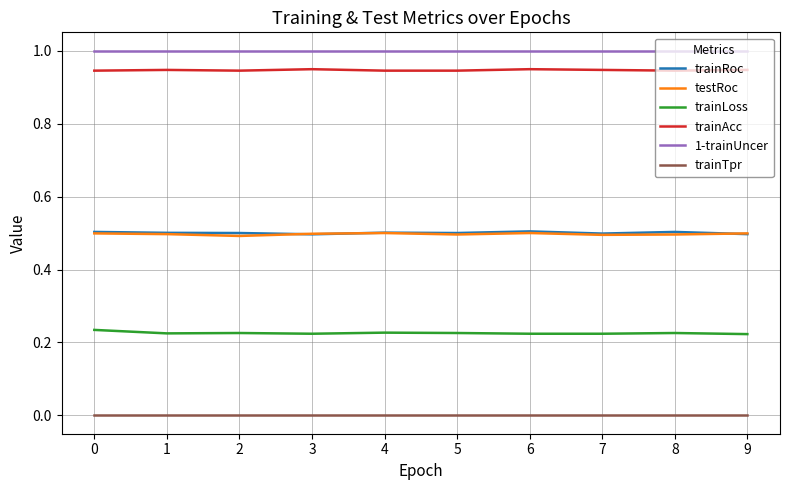

True or false: trainAcc and trainRoc intersect in this chart.

False